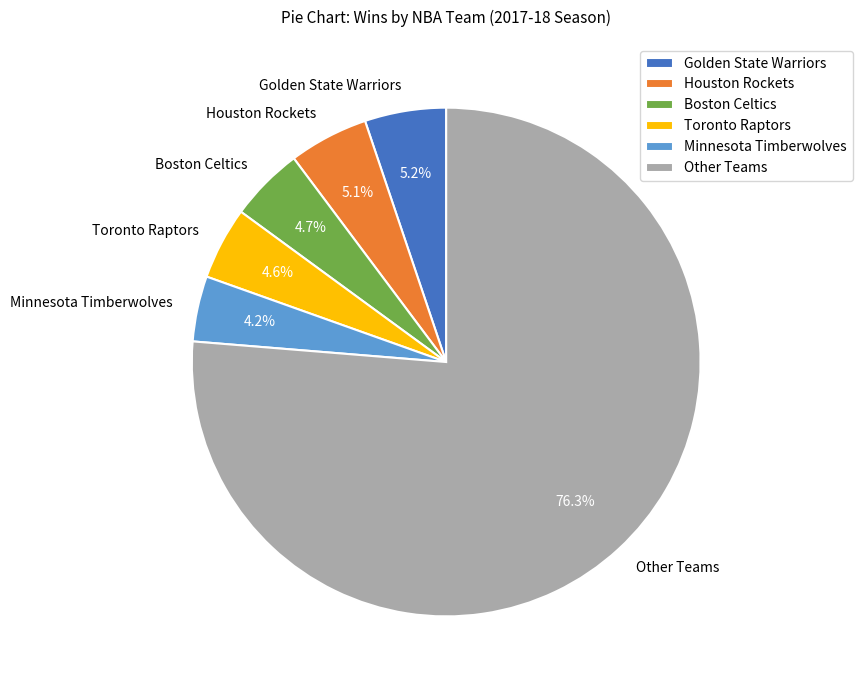

Which has a higher value, Toronto Raptors or Other Teams?

Other Teams